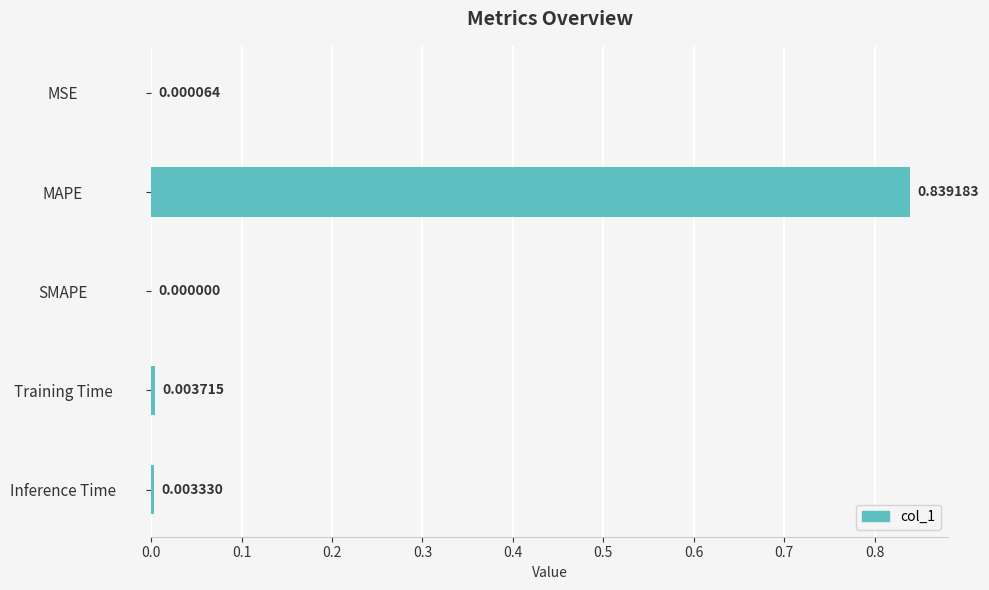

What is the change in value from MAPE to Inference Time?

-0.8